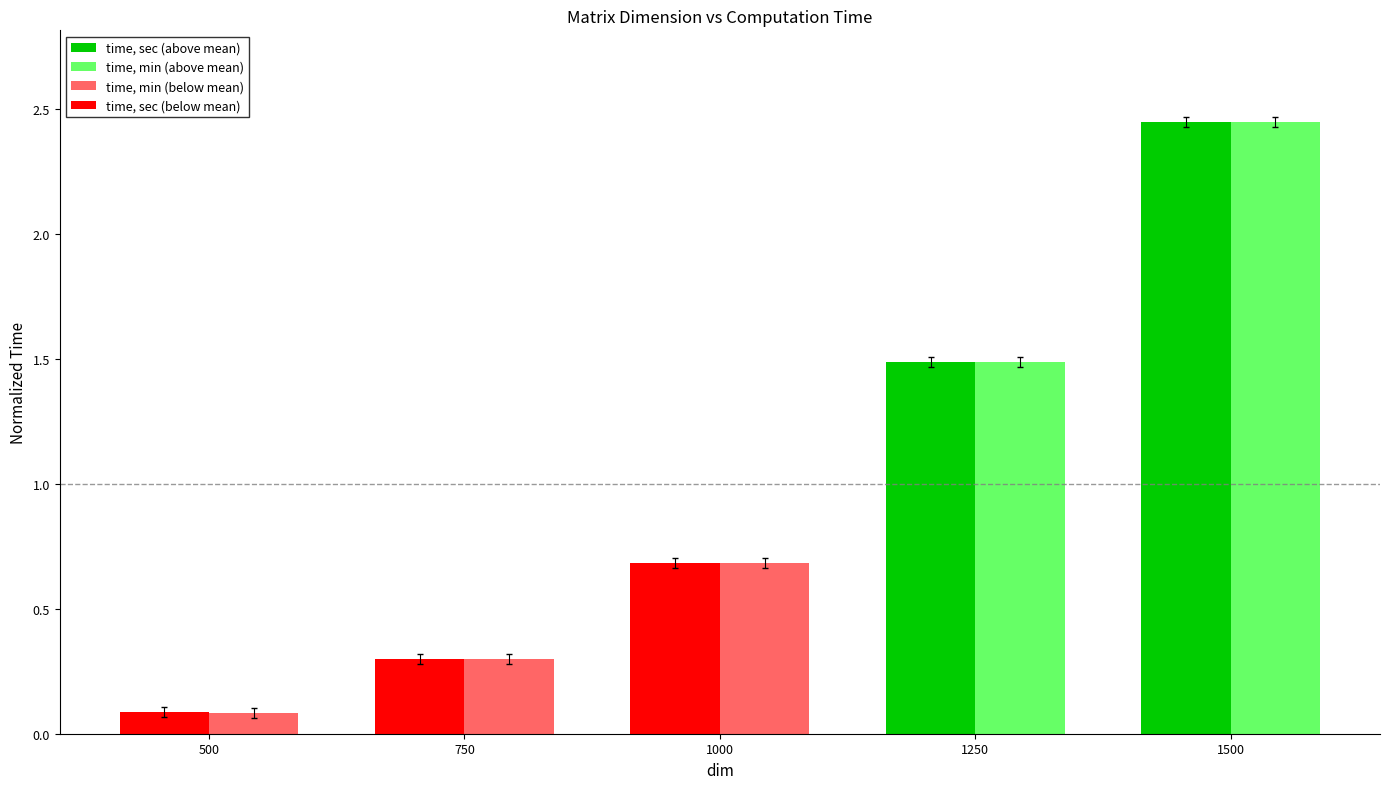

At which category does the chart reach its peak across all series?

1500